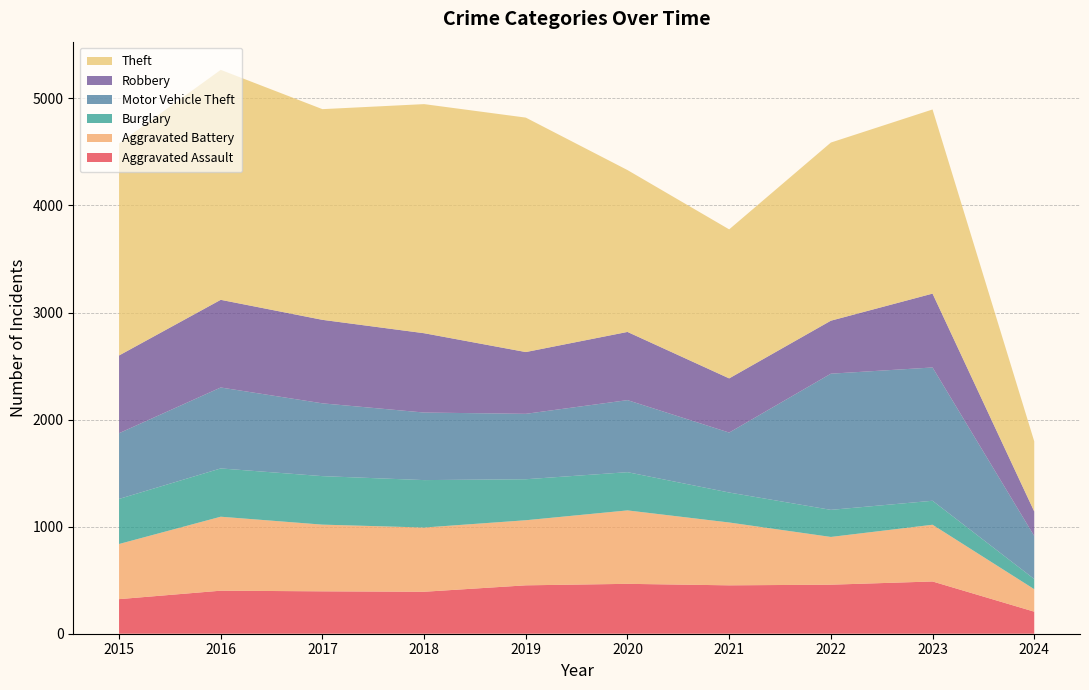

Reading left to right, transcribe all the data shown in this chart.

Aggravated Assault: 2015=323	2016=402	2017=396	2018=392	2019=452	2020=466	2021=452	2022=458	2023=488	2024=206
Aggravated Battery: 2015=515	2016=691	2017=623	2018=600	2019=608	2020=686	2021=587	2022=446	2023=530	2024=210
Burglary: 2015=421	2016=451	2017=453	2018=443	2019=383	2020=357	2021=280	2022=253	2023=224	2024=95
Motor Vehicle Theft: 2015=614	2016=756	2017=680	2018=631	2019=611	2020=673	2021=560	2022=1272	2023=1245	2024=402
Robbery: 2015=726	2016=819	2017=780	2018=741	2019=577	2020=637	2021=506	2022=495	2023=690	2024=229
Theft: 2015=1981	2016=2148	2017=1968	2018=2140	2019=2190	2020=1512	2021=1392	2022=1664	2023=1720	2024=655